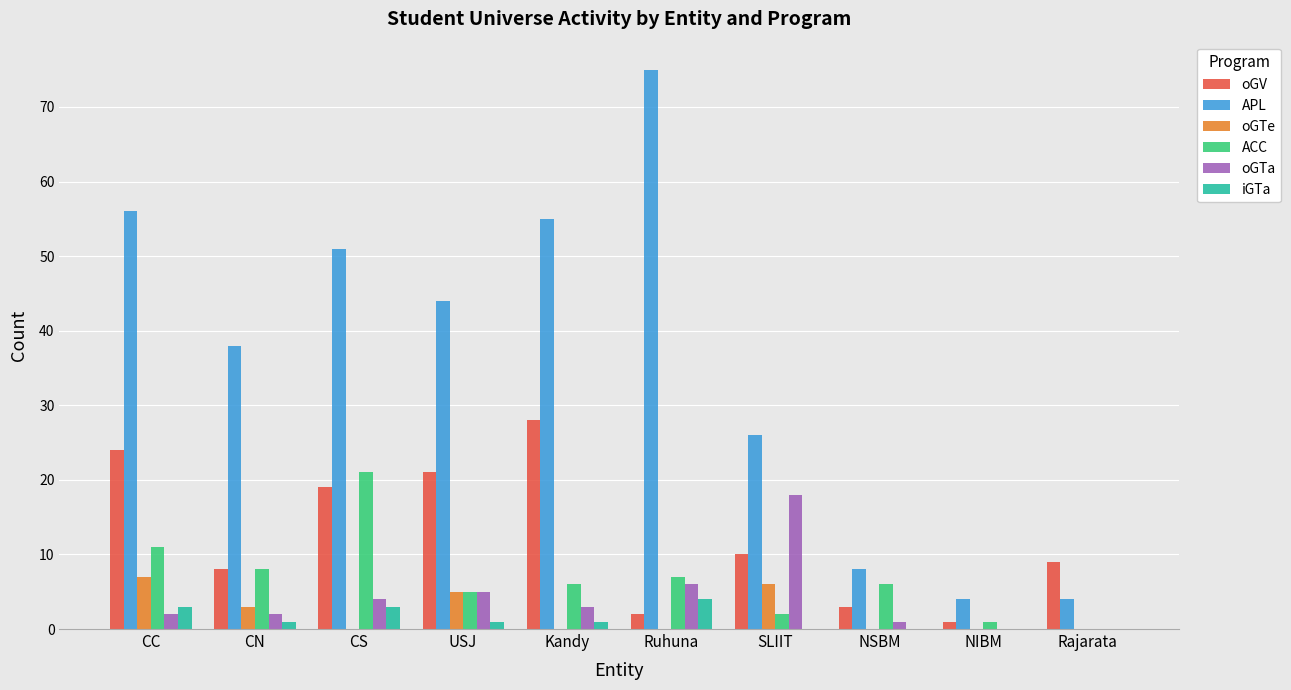

How many categories are shown in the chart?

10